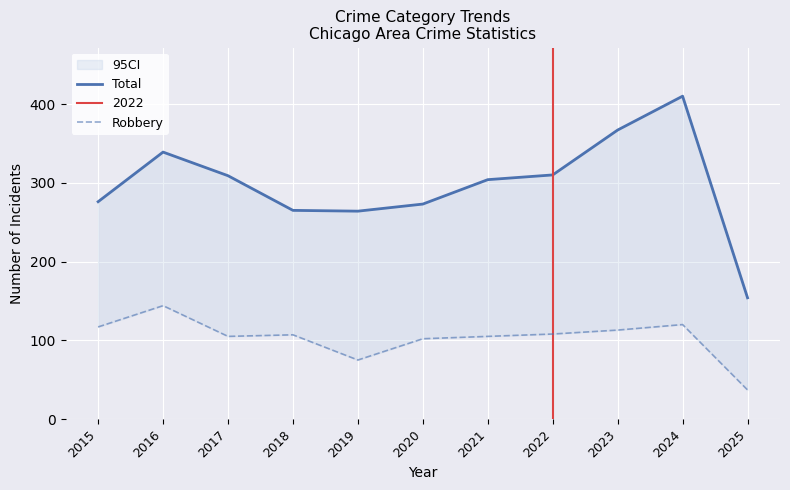

Which series has the largest total across all categories?

Total